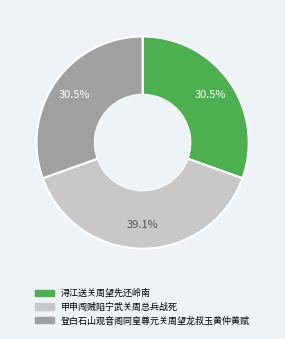

Does any single category account for the majority?

No